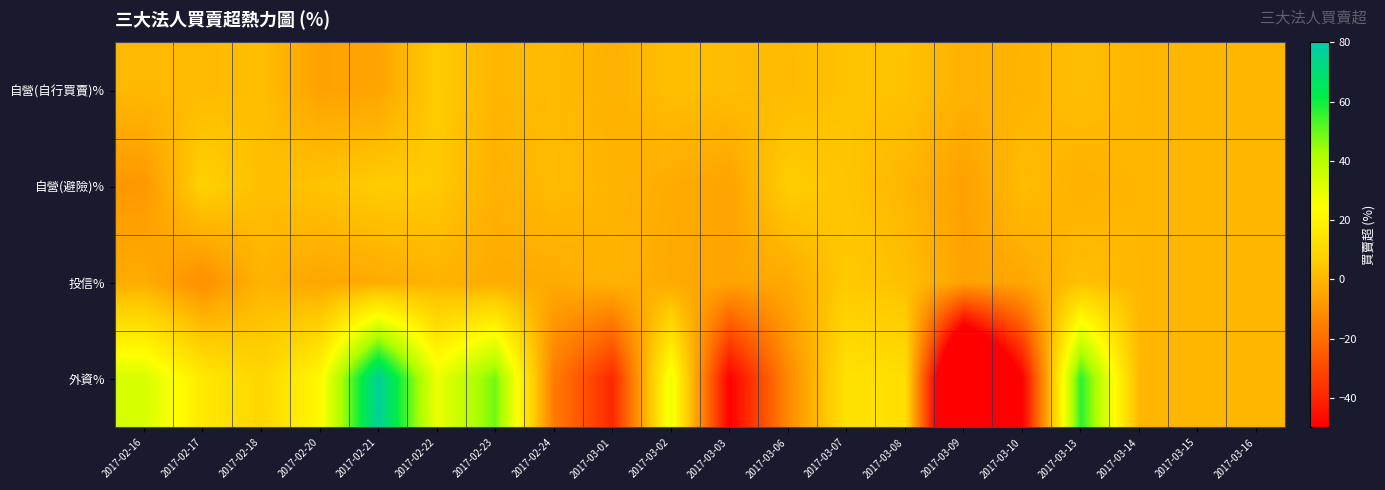

Reading left to right, what are all the values shown in this chart?

自營(自行買賣)%: 2017-02-16=0.7	2017-02-17=1.0	2017-02-18=2.0	2017-02-20=-5.7	2017-02-21=-5.0	2017-02-22=5.7	2017-02-23=-0.2	2017-02-24=1.5	2017-03-01=-1.7	2017-03-02=2.2	2017-03-03=1.6	2017-03-06=1.0	2017-03-07=3.1	2017-03-08=3.1	2017-03-09=-1.5	2017-03-10=-0.7	2017-03-13=1.8	2017-03-14=0.0	2017-03-15=0.0	2017-03-16=0.0
自營(避險)%: 2017-02-16=-8.5	2017-02-17=7.6	2017-02-18=2.3	2017-02-20=3.4	2017-02-21=5.8	2017-02-22=5.2	2017-02-23=-1.9	2017-02-24=1.4	2017-03-01=-0.4	2017-03-02=-3.2	2017-03-03=-5.2	2017-03-06=6.3	2017-03-07=3.9	2017-03-08=-0.3	2017-03-09=-6.1	2017-03-10=1.6	2017-03-13=-1.4	2017-03-14=0.0	2017-03-15=0.0	2017-03-16=0.0
投信%: 2017-02-16=-2.8	2017-02-17=-11.1	2017-02-18=-0.9	2017-02-20=-4.6	2017-02-21=-3.2	2017-02-22=-0.9	2017-02-23=-3.3	2017-02-24=-3.2	2017-03-01=-0.9	2017-03-02=-3.6	2017-03-03=-5.0	2017-03-06=-3.6	2017-03-07=5.4	2017-03-08=2.2	2017-03-09=-5.3	2017-03-10=-4.2	2017-03-13=2.2	2017-03-14=0.0	2017-03-15=0.0	2017-03-16=0.0
外資%: 2017-02-16=33.1	2017-02-17=16.6	2017-02-18=9.4	2017-02-20=22.0	2017-02-21=77.2	2017-02-22=28.1	2017-02-23=48.9	2017-02-24=-16.2	2017-03-01=-39.0	2017-03-02=28.2	2017-03-03=-49.9	2017-03-06=-12.3	2017-03-07=13.8	2017-03-08=12.5	2017-03-09=-106.1	2017-03-10=-49.9	2017-03-13=56.7	2017-03-14=0.0	2017-03-15=0.0	2017-03-16=0.0